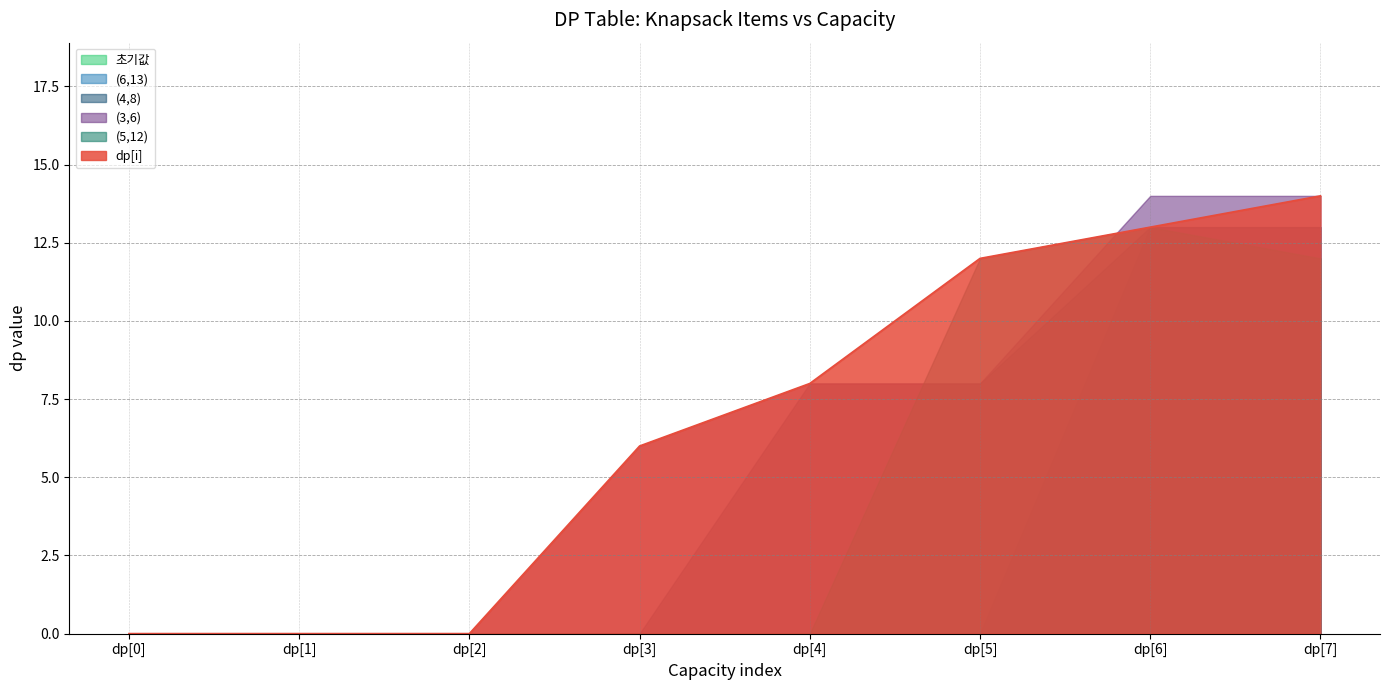

The (5,12) series shows 12 at dp[7]. True or false?

True